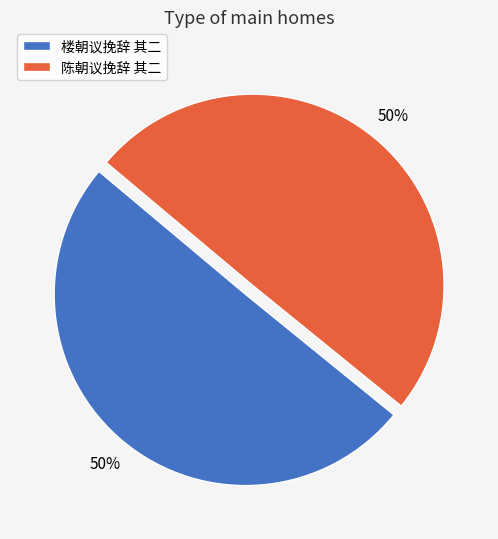

To the nearest percent, what percentage of the pie is 楼朝议挽辞 其二?

50%